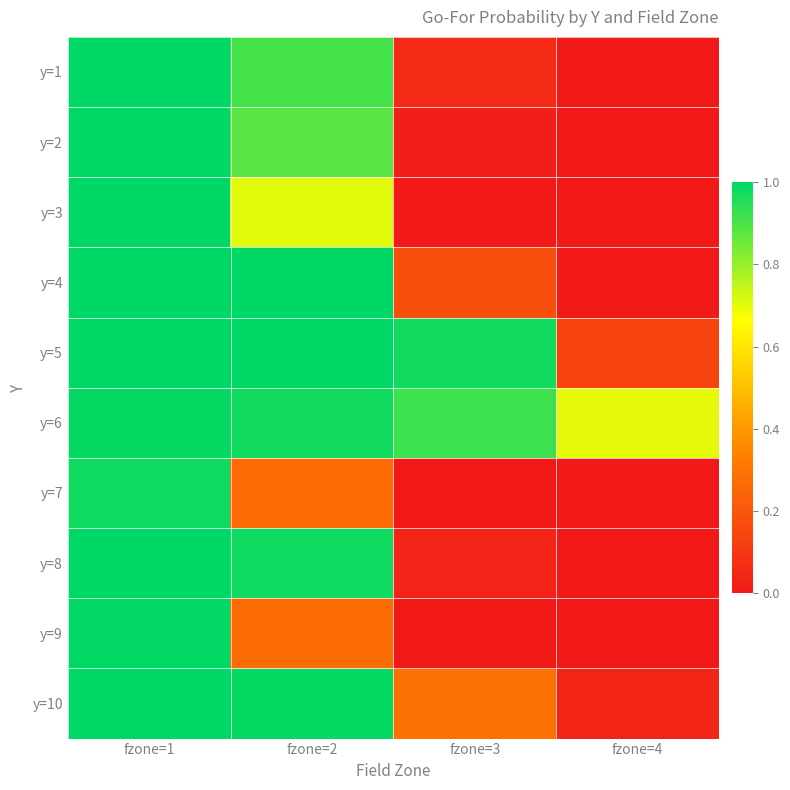

List the series in order of their peak value, highest first.

y=4, y=5, y=8, y=10, y=3, y=2, y=1, y=9, y=6, y=7